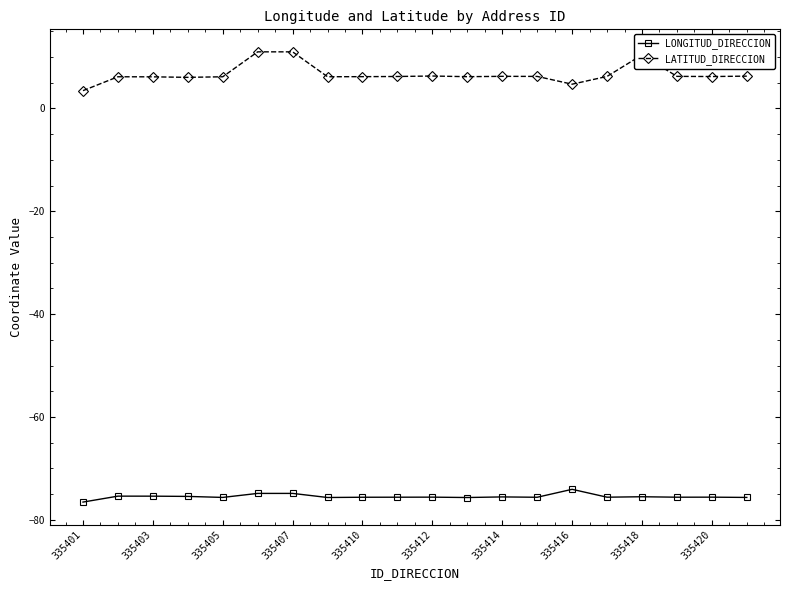

What is the lowest value of the LATITUD_DIRECCION series?

3.4